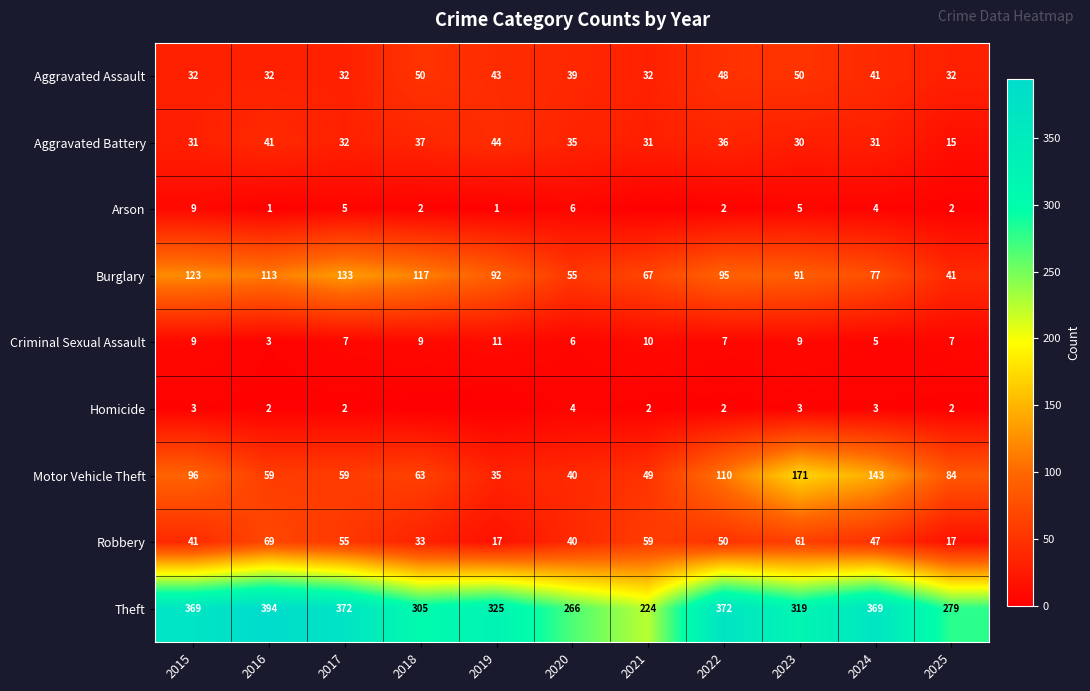

At how many categories does at least one series exceed 344?

5